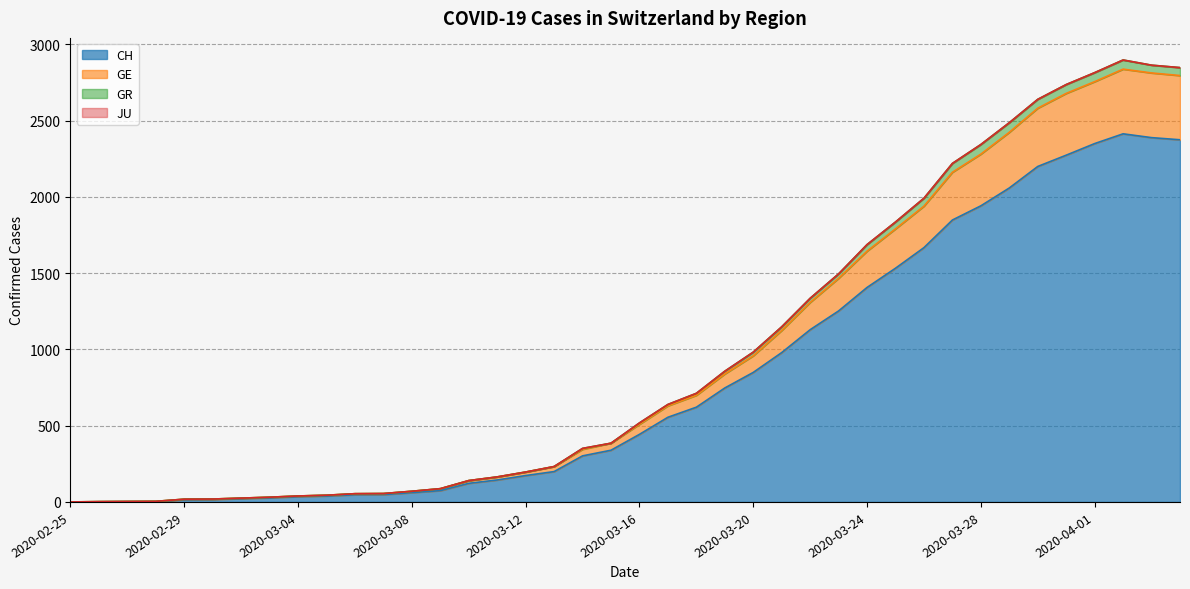

True or false: GE and CH intersect in this chart.

False